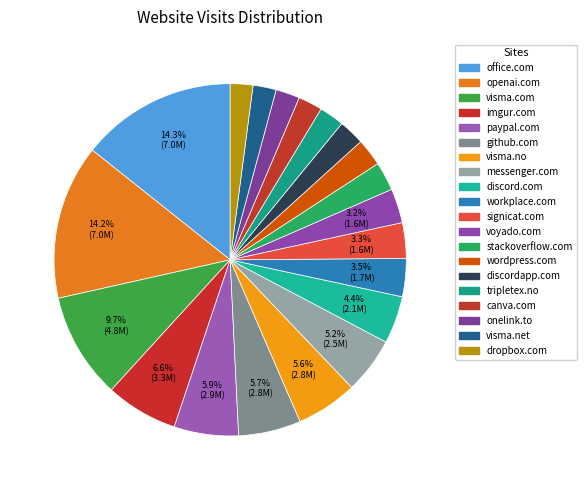

Is there any slice that represents more than half of the pie?

No